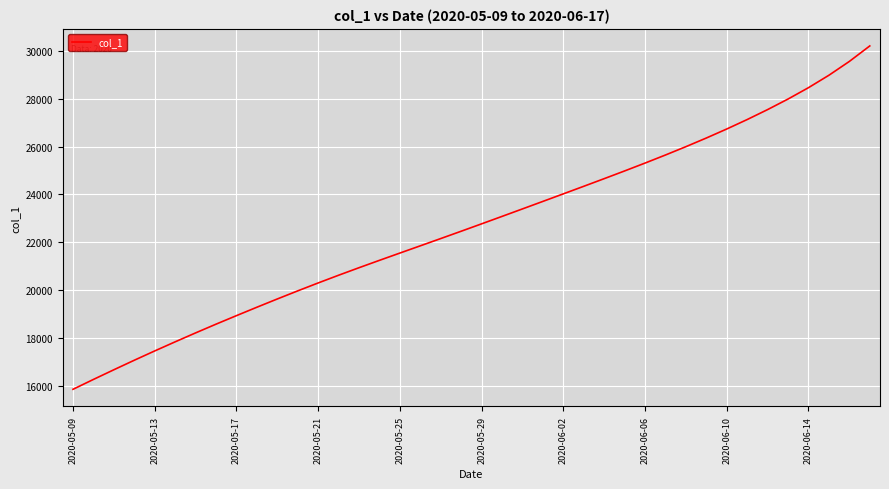

What is the smallest value displayed?

15842.6